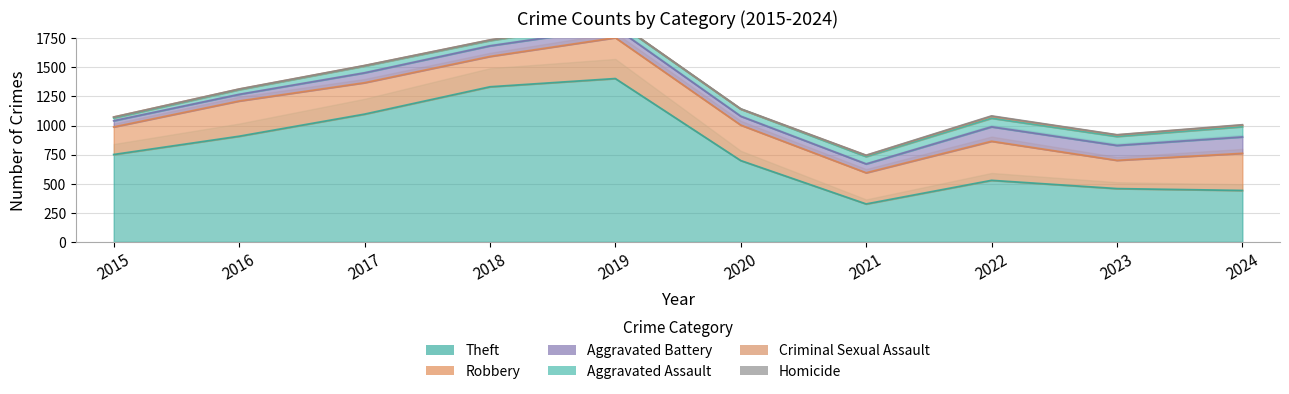

Where is the first local maximum for Homicide?

2022